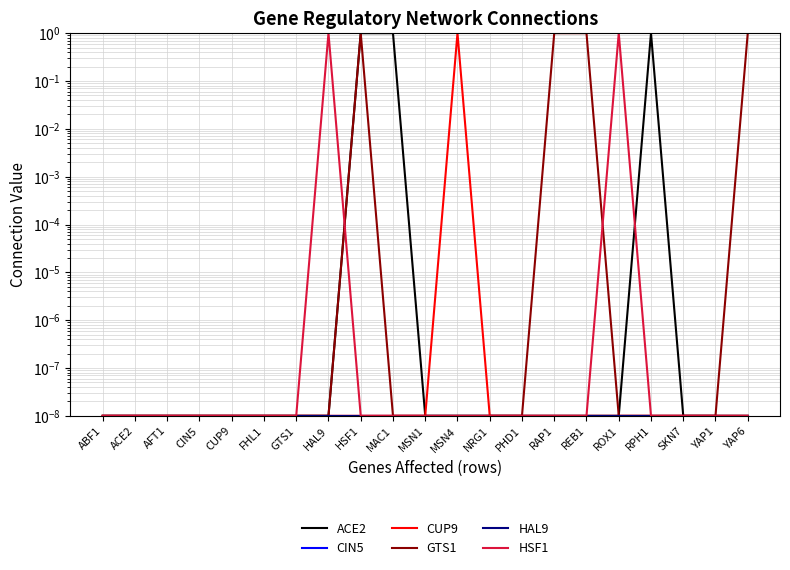

True or false: HAL9 has more than 1 interior local peaks.

False